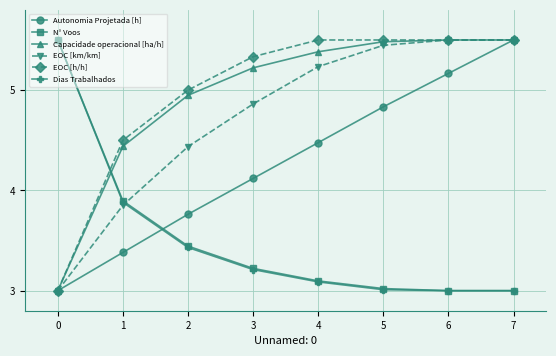

How many lines are shown in the chart?

6